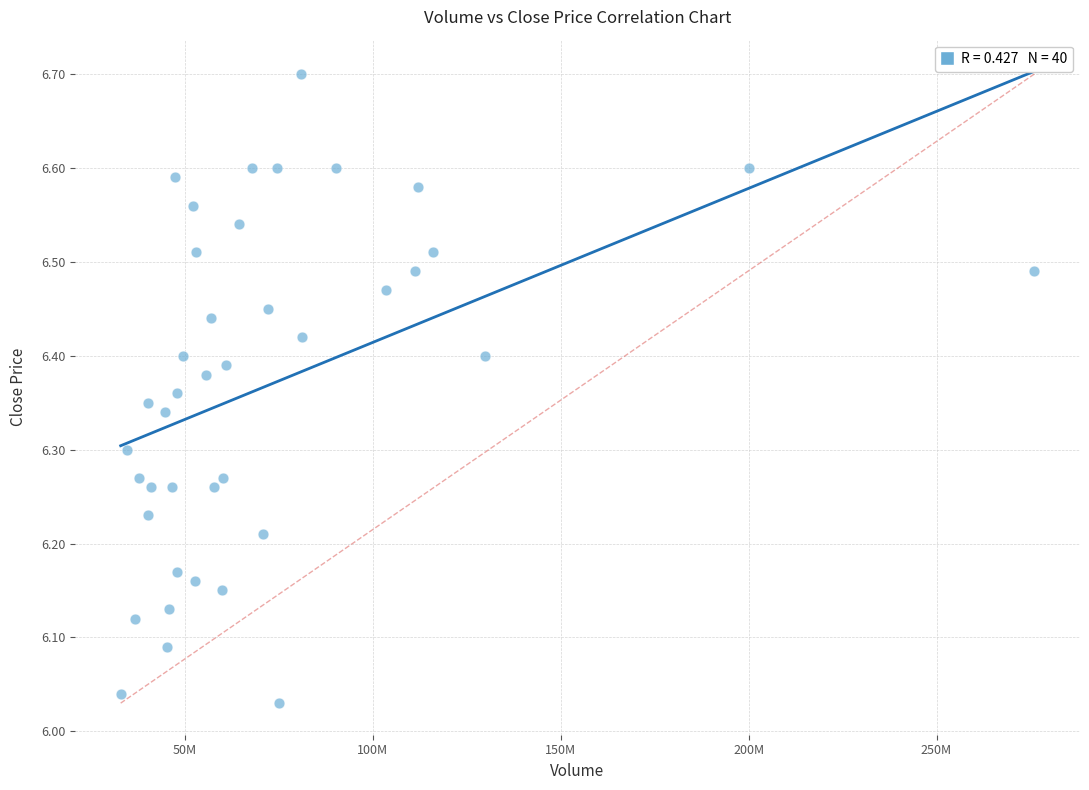

What is the range of X values (max minus min)?

243122658.0